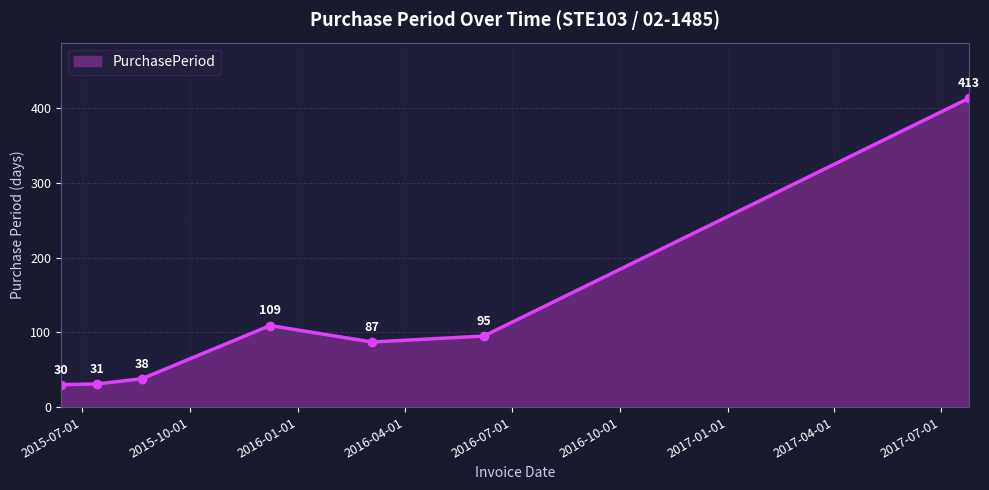

Reading left to right, what are all the values shown in this chart?

30	31	38	109	87	95	413